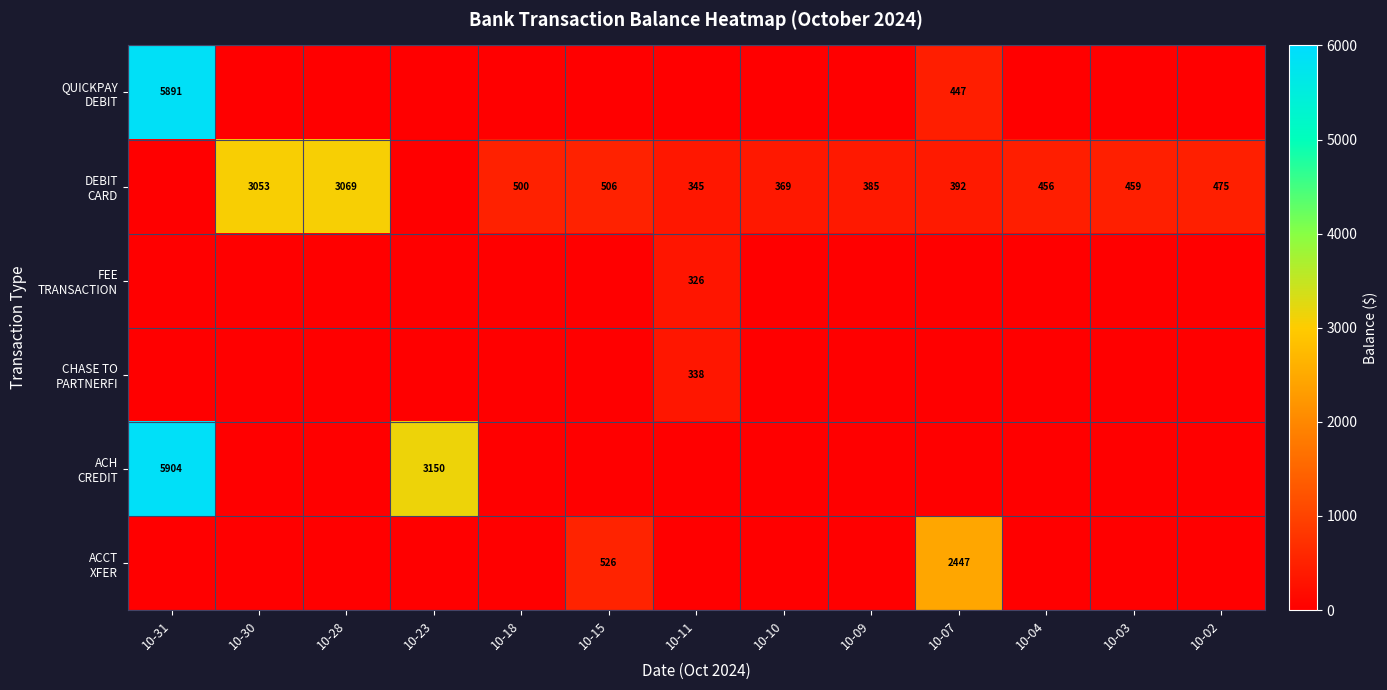

Which category has the lowest value in the ACH CREDIT series?

10-30